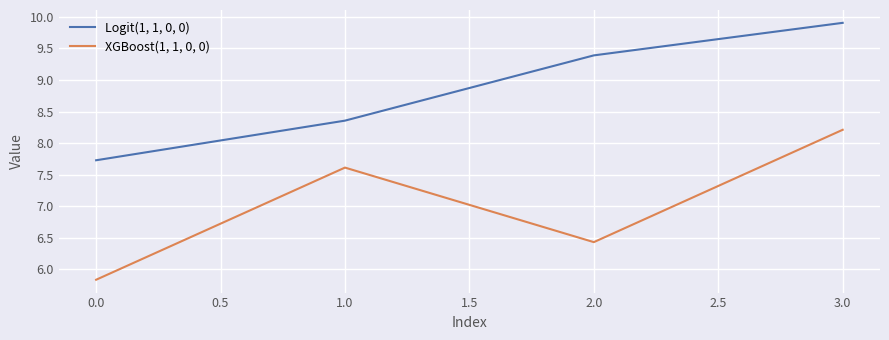

Reading left to right, what are all the values shown in this chart?

Logit(1, 1, 0, 0): 7.7	8.4	9.4	9.9
XGBoost(1, 1, 0, 0): 5.8	7.6	6.4	8.2